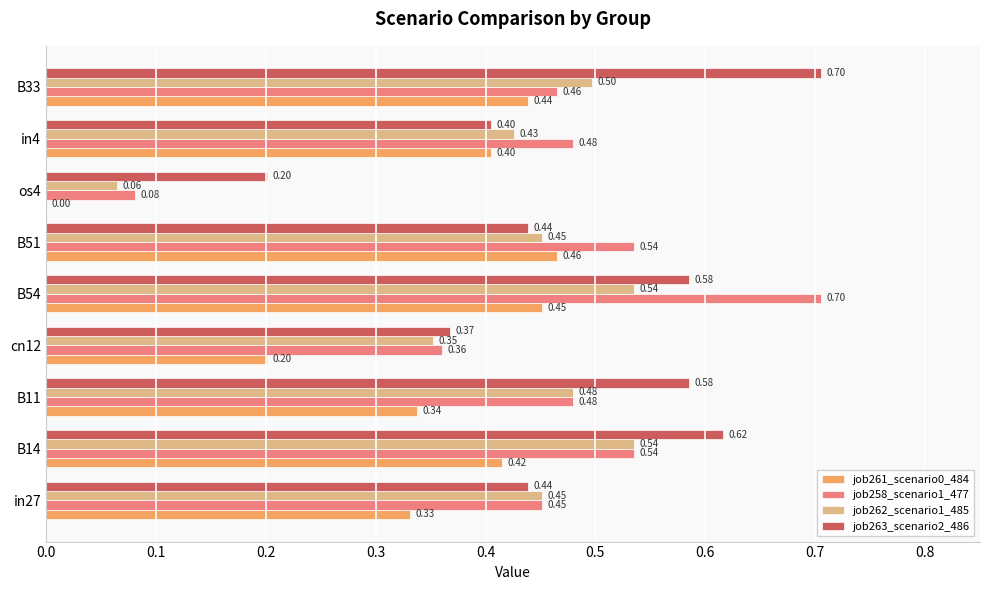

At which category is the sum across all series the highest?

B54